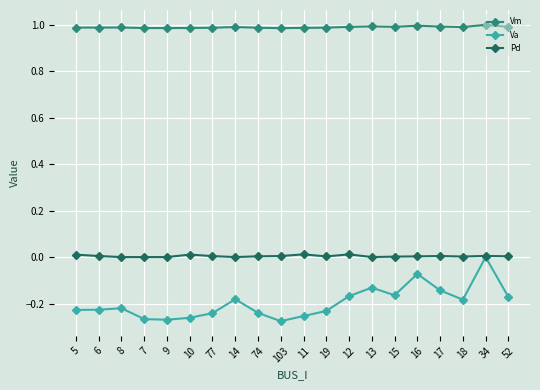

True or false: Pd and Vm intersect in this chart.

False